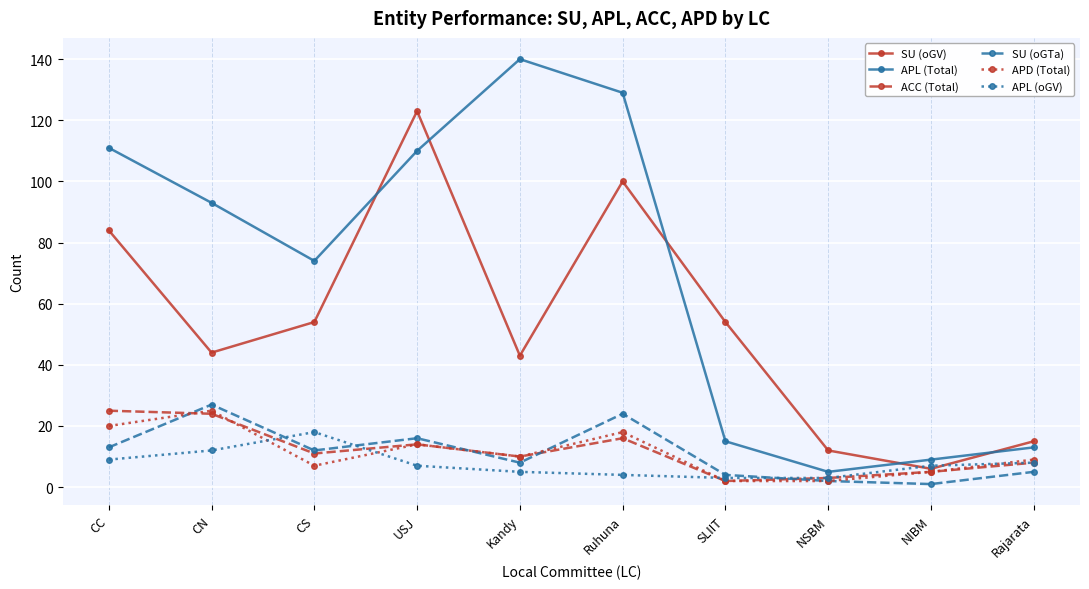

What is the label of the 8th point from the left?

NSBM